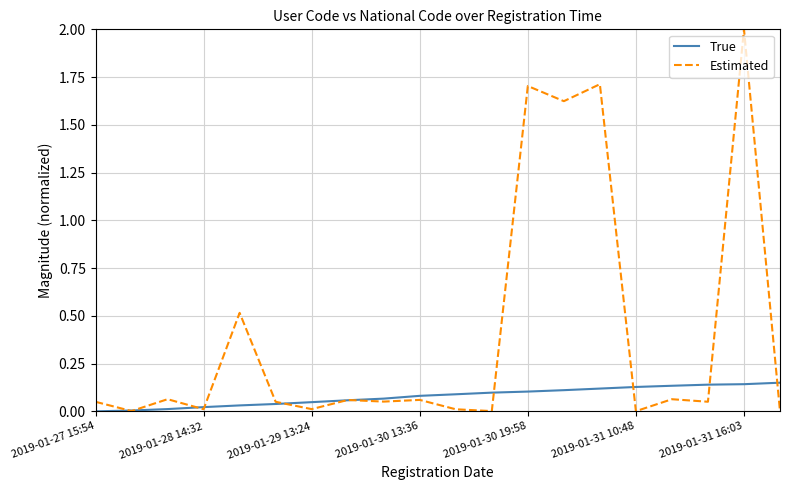

What is the maximum value shown in the chart?

2.0